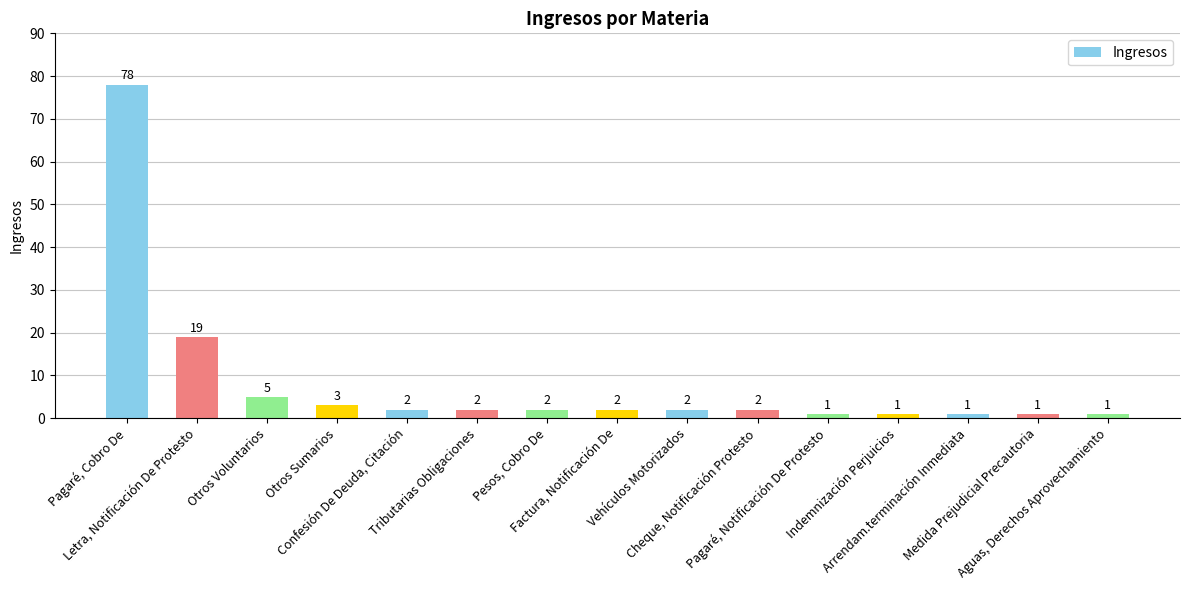

Reading left to right, list all the values displayed in this chart.

78	19	5	3	2	2	2	2	2	2	1	1	1	1	1